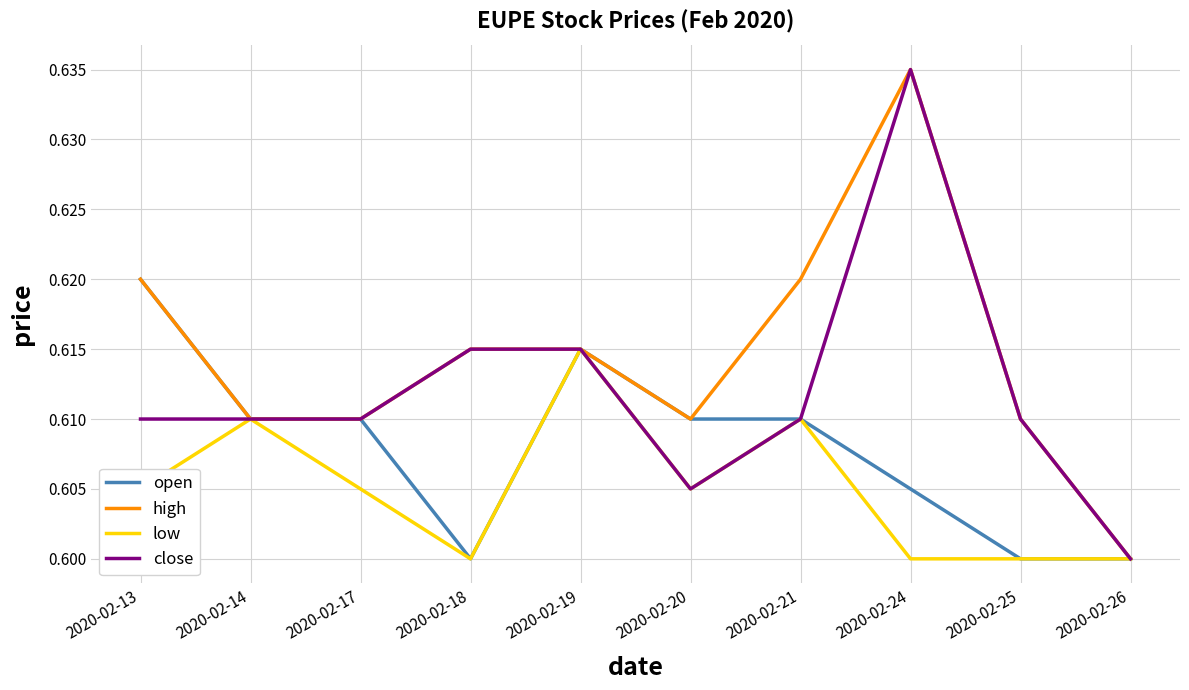

Is it true that low equals 0.6 at 2020-02-18?

True